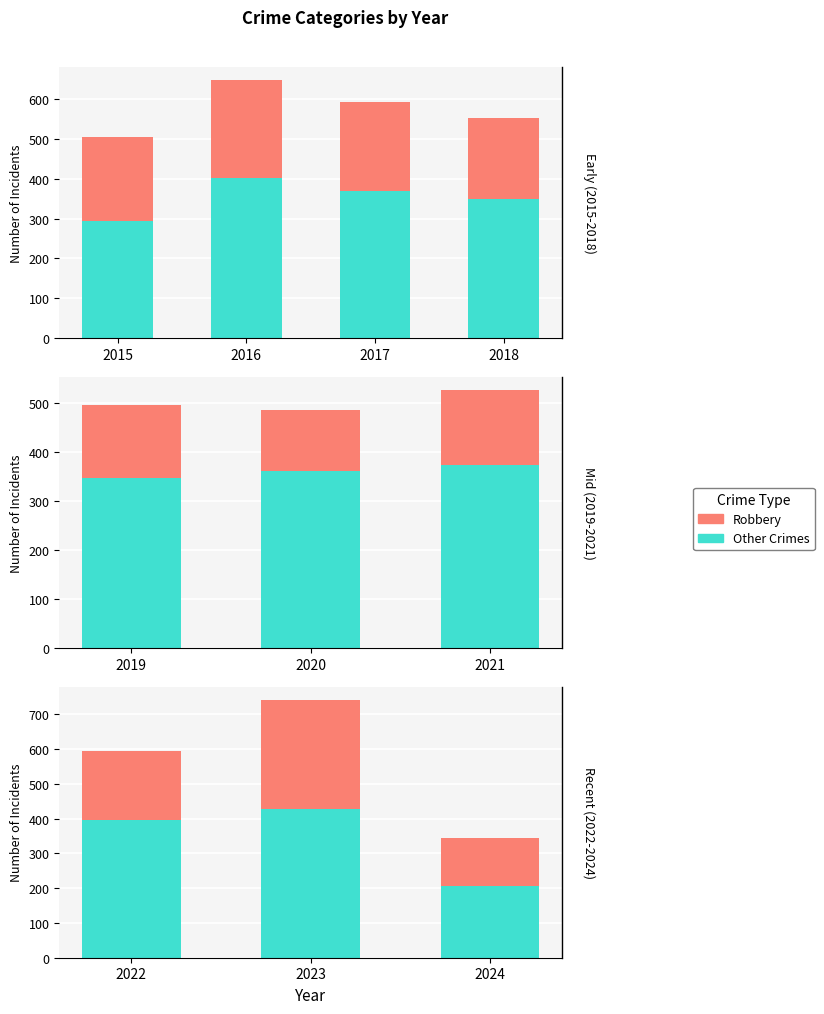

Are the bars horizontal?

No